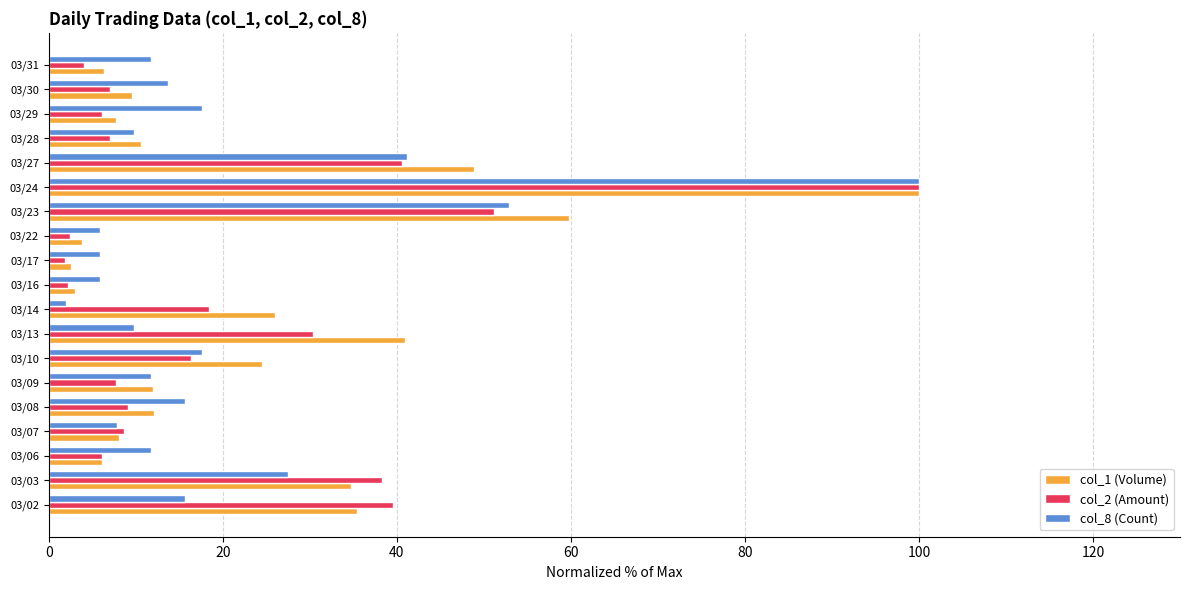

What is the total value across all series at 03/29?

31.5